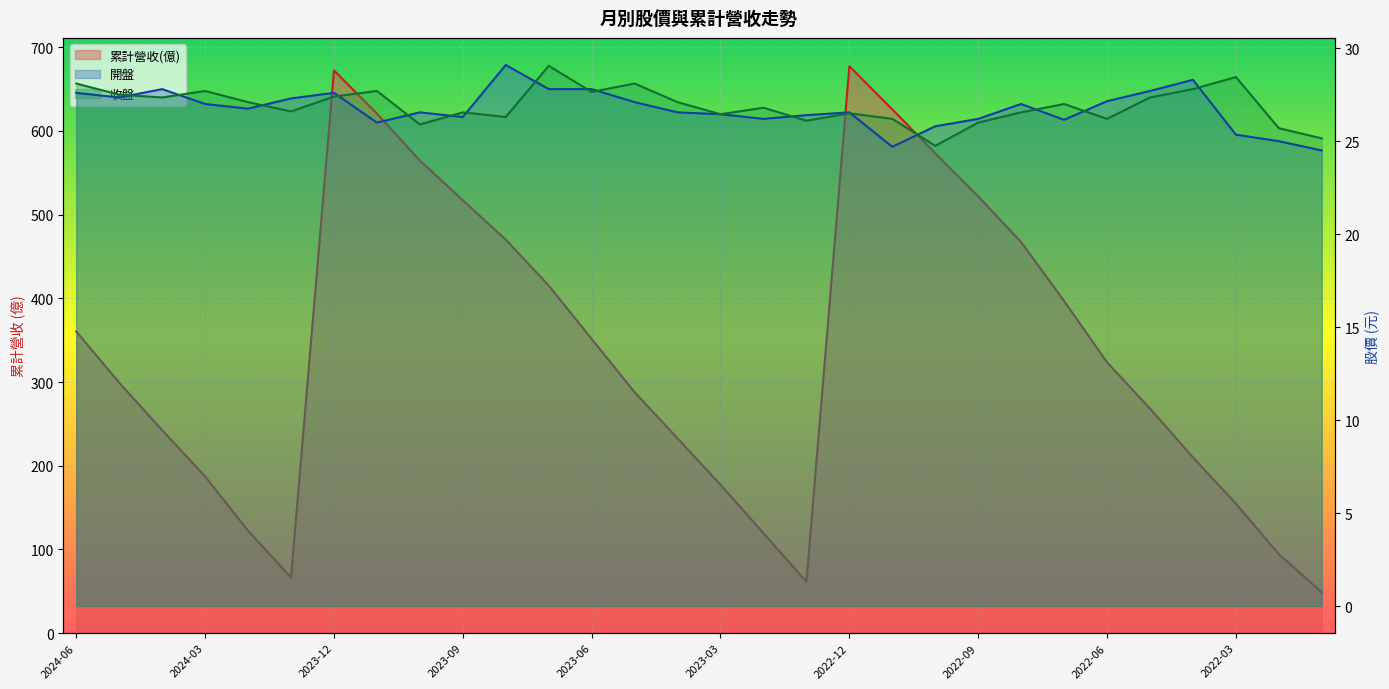

What is the difference between the 累計營收(億) values at 2022-04 and 2022-09?

311.8